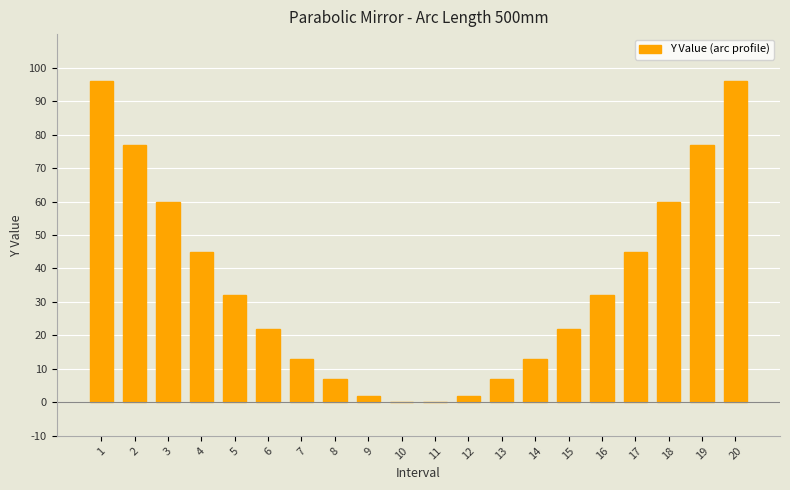

Count the number of data series in this chart.

1